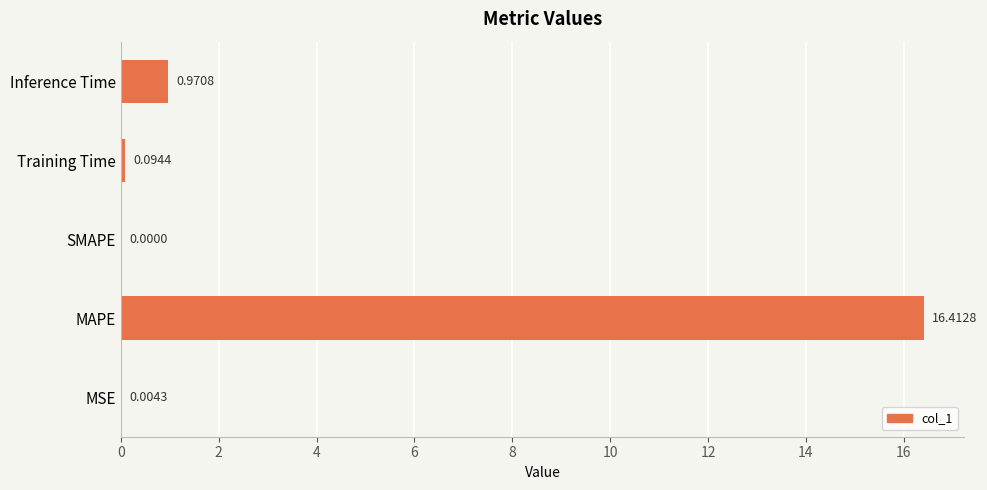

Where is the data nearest to the value 8?

Inference Time